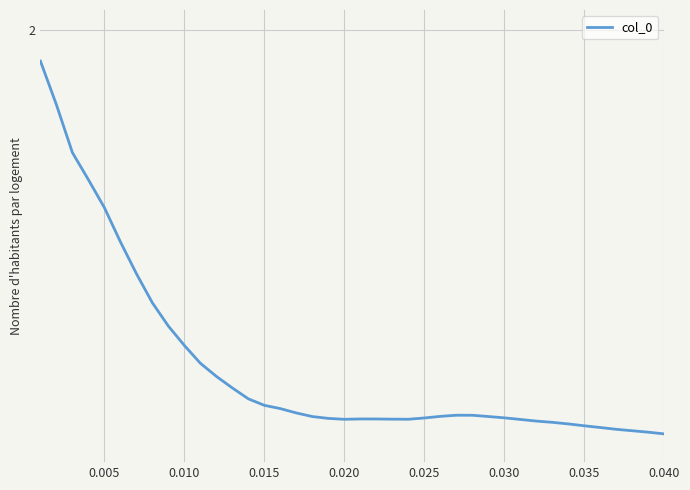

What is the value of the 21st point from the left?

1.8